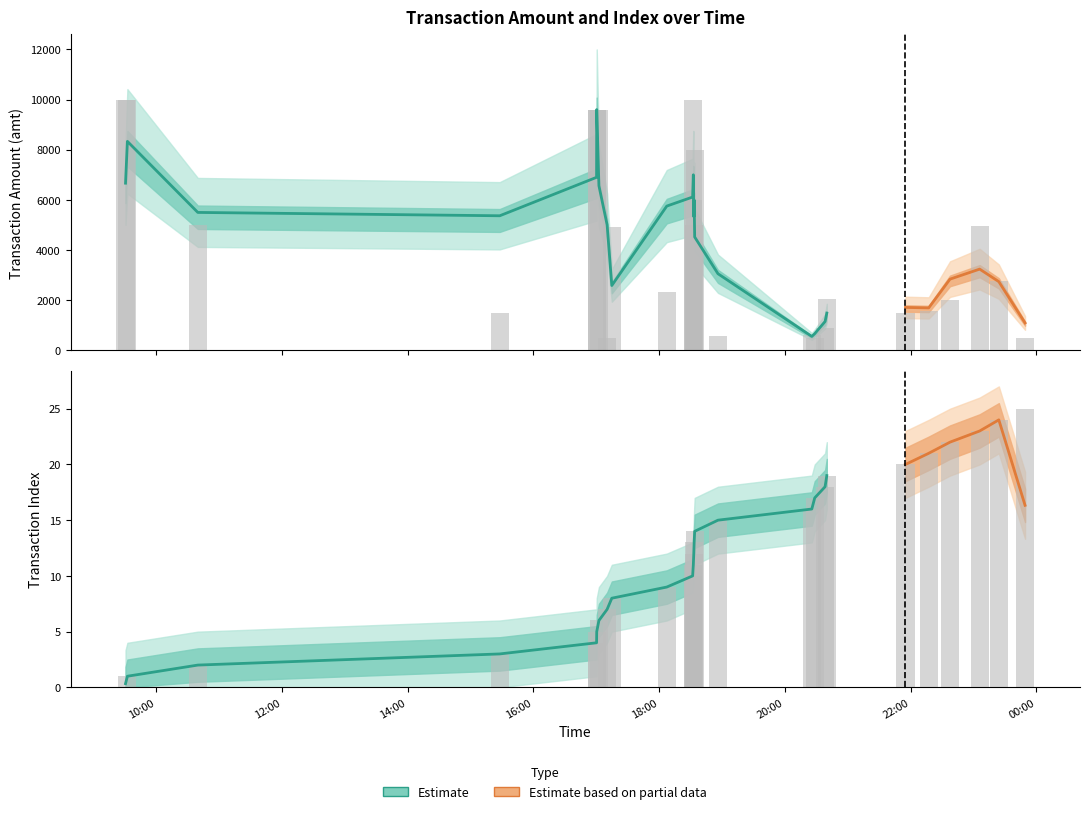

Rank the series by their average value, from highest to lowest.

amt, index